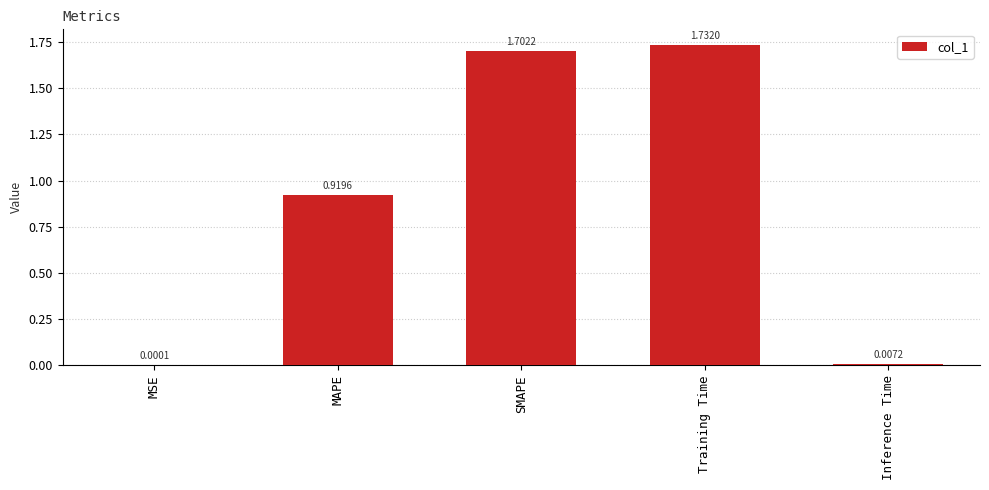

Which has a higher value, MSE or MAPE?

MAPE